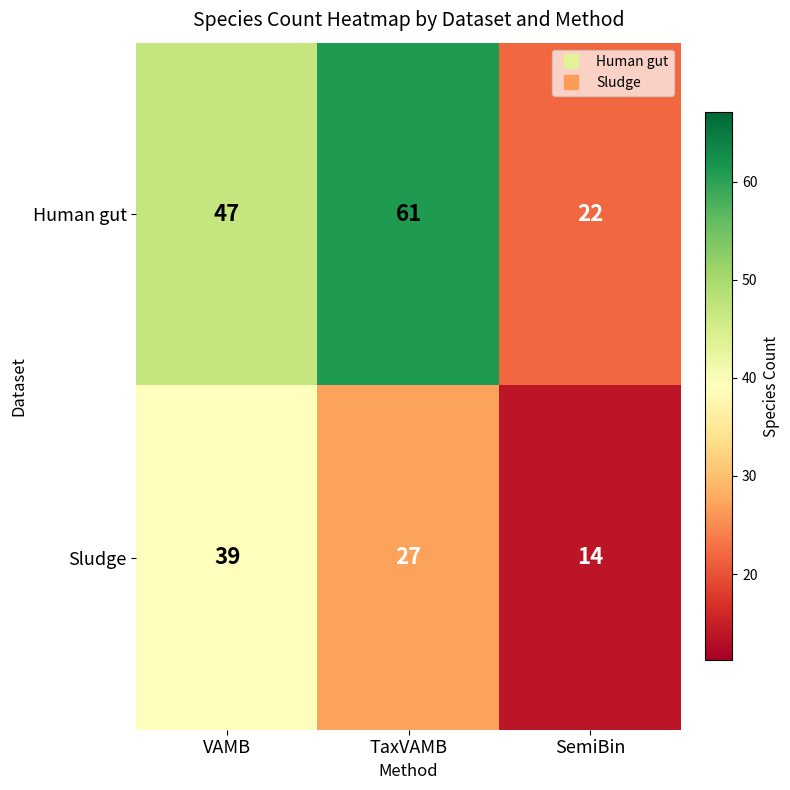

Where is Human gut nearest to the value 41?

VAMB